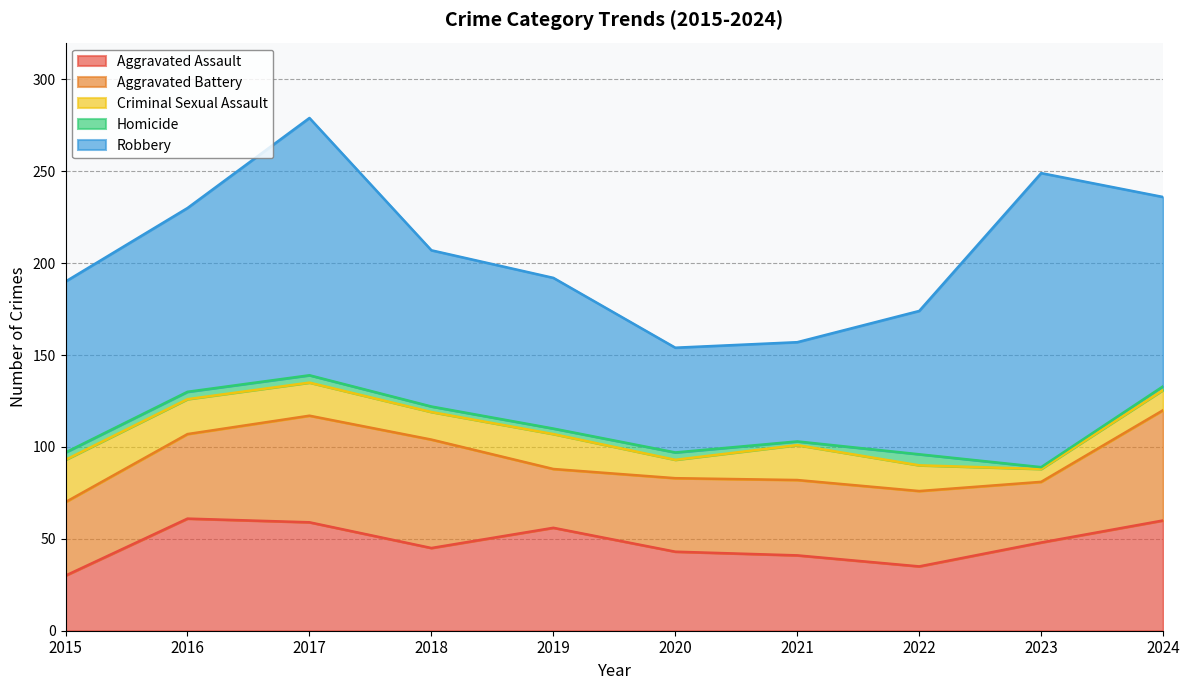

At how many categories does at least one series exceed 36?

10